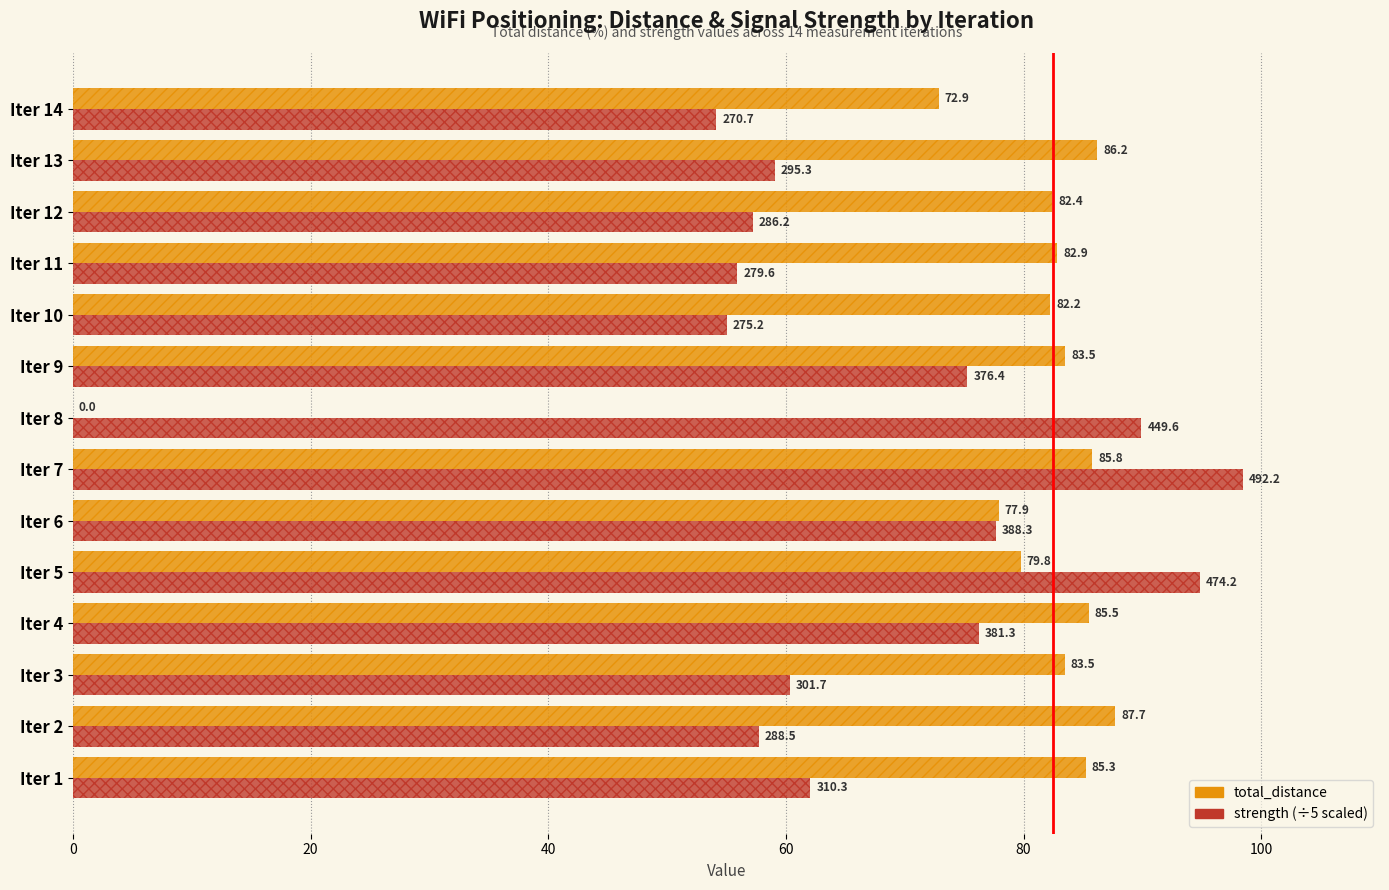

How many values in the strength (÷5) series exceed 62?

7